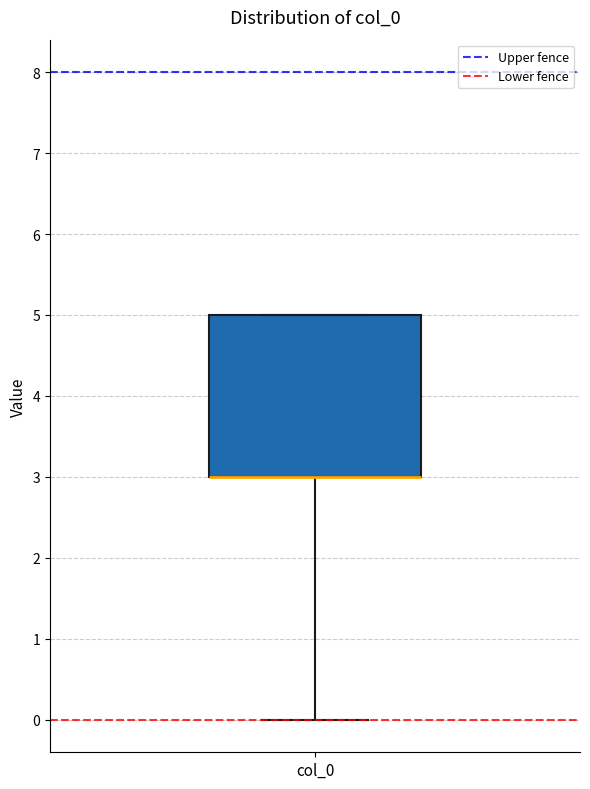

Where is the lower edge of the box for col_0 on the y-axis? The values are not printed on the chart, so give them approximately, as read against the axis.

3